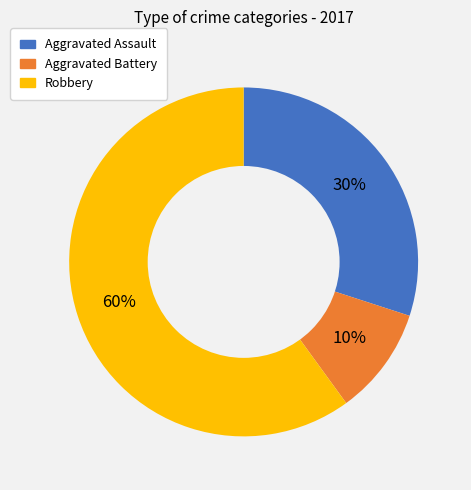

Which category accounts for the majority?

Robbery